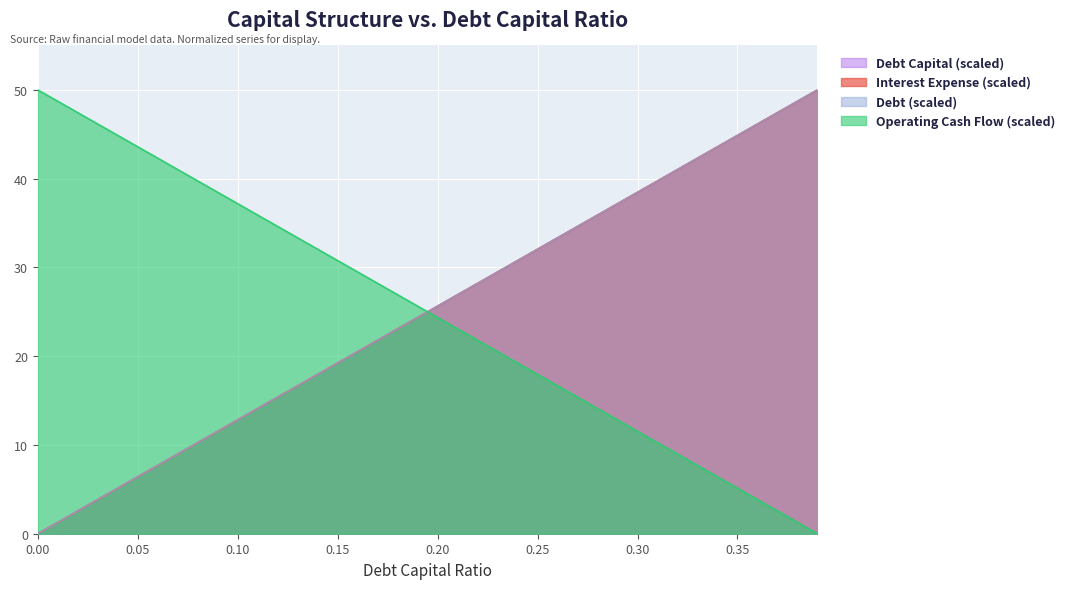

Does the chart display data point markers on the line(s)?

No